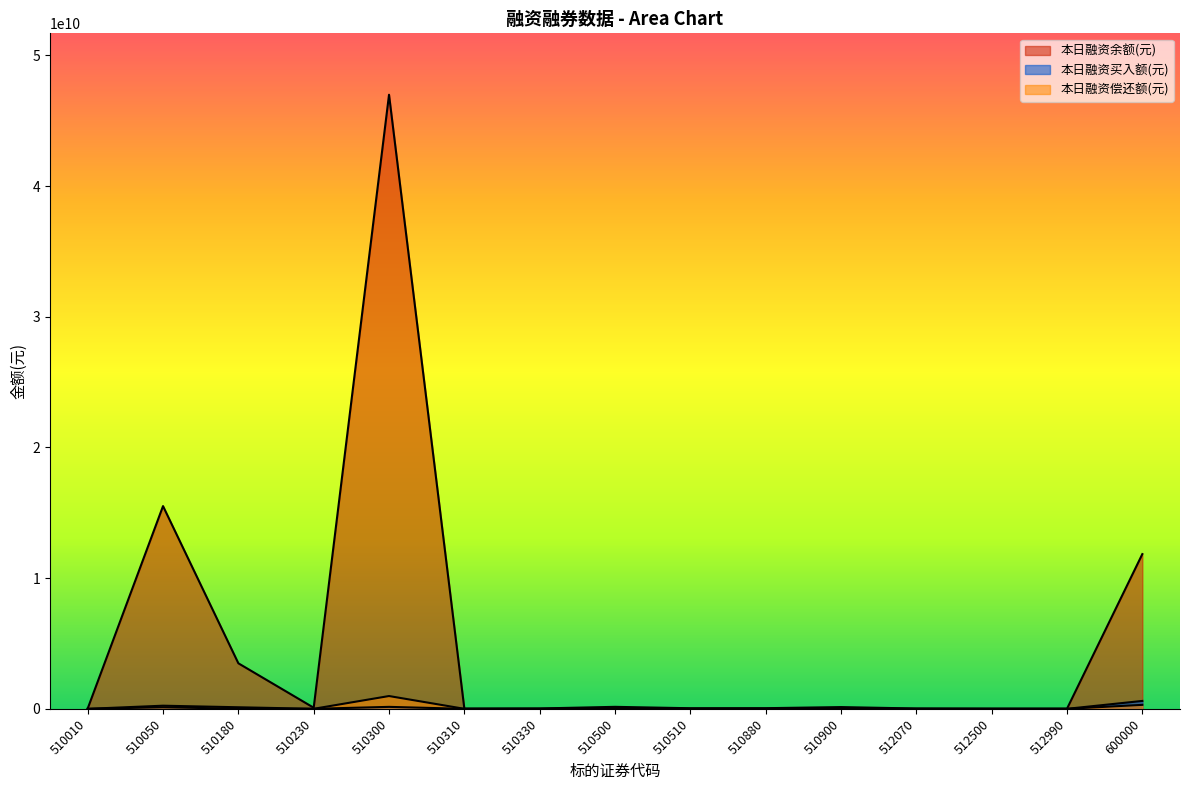

What is the difference between the maximum and minimum values in the 本日融资偿还额(元) series?

978570274